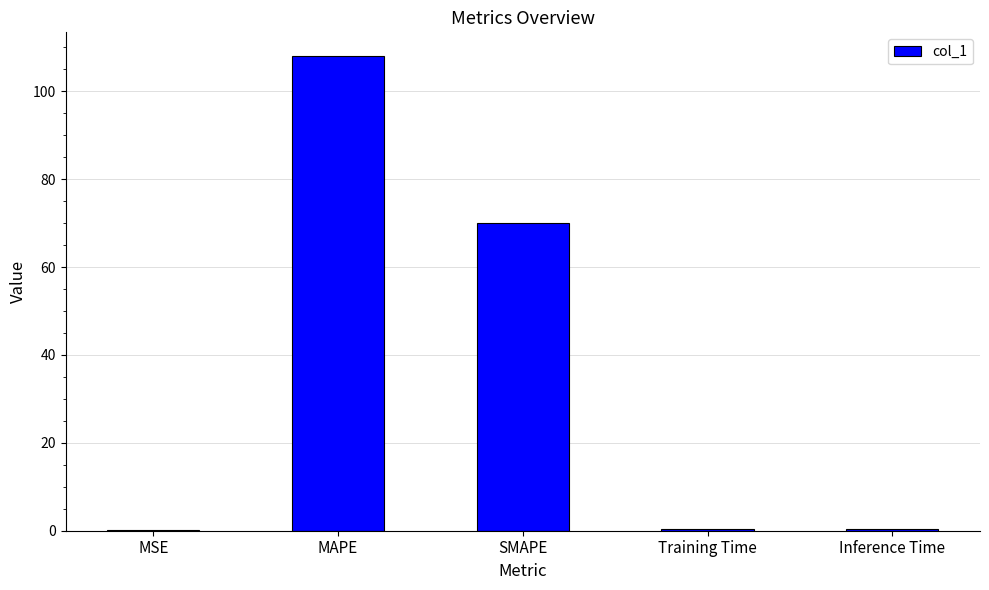

Read the value at MAPE.

108.0